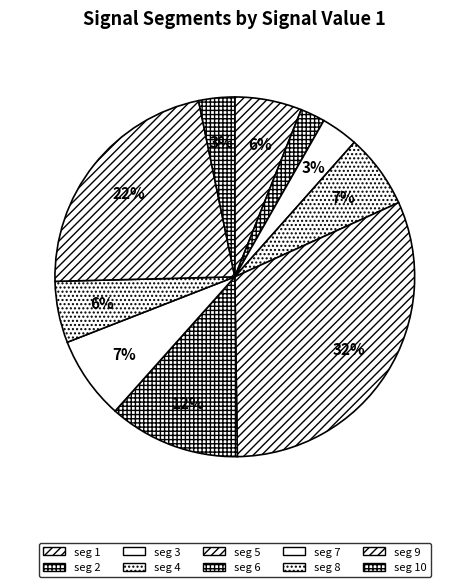

To the nearest percent, what is the average slice percentage?

10%